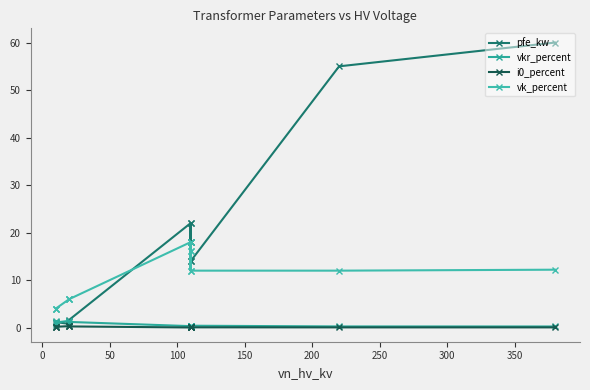

Reading right to left, extract all data points from this chart.

pfe_kw: 60.0	55.0	14.0	18.0	22.0	14.0	18.0	22.0	1.6	1.4	0.8	1.2	0.9	0.6
vkr_percent: 0.2	0.3	0.4	0.3	0.3	0.4	0.3	0.3	1.2	1.4	1.4	1.1	1.3	1.2
i0_percent: 0.1	0.1	0.1	0.1	0.0	0.1	0.1	0.0	0.3	0.3	0.3	0.2	0.2	0.2
vk_percent: 12.2	12.0	12.0	16.2	18.0	12.0	16.2	18.0	6.0	6.0	6.0	4.0	4.0	4.0